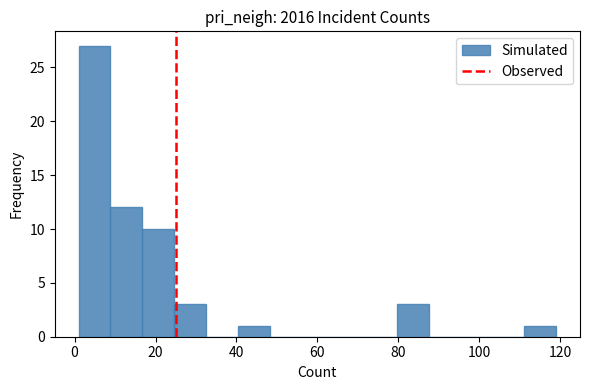

Read against the x-axis, roughly where is the centre of the tallest bar?

4